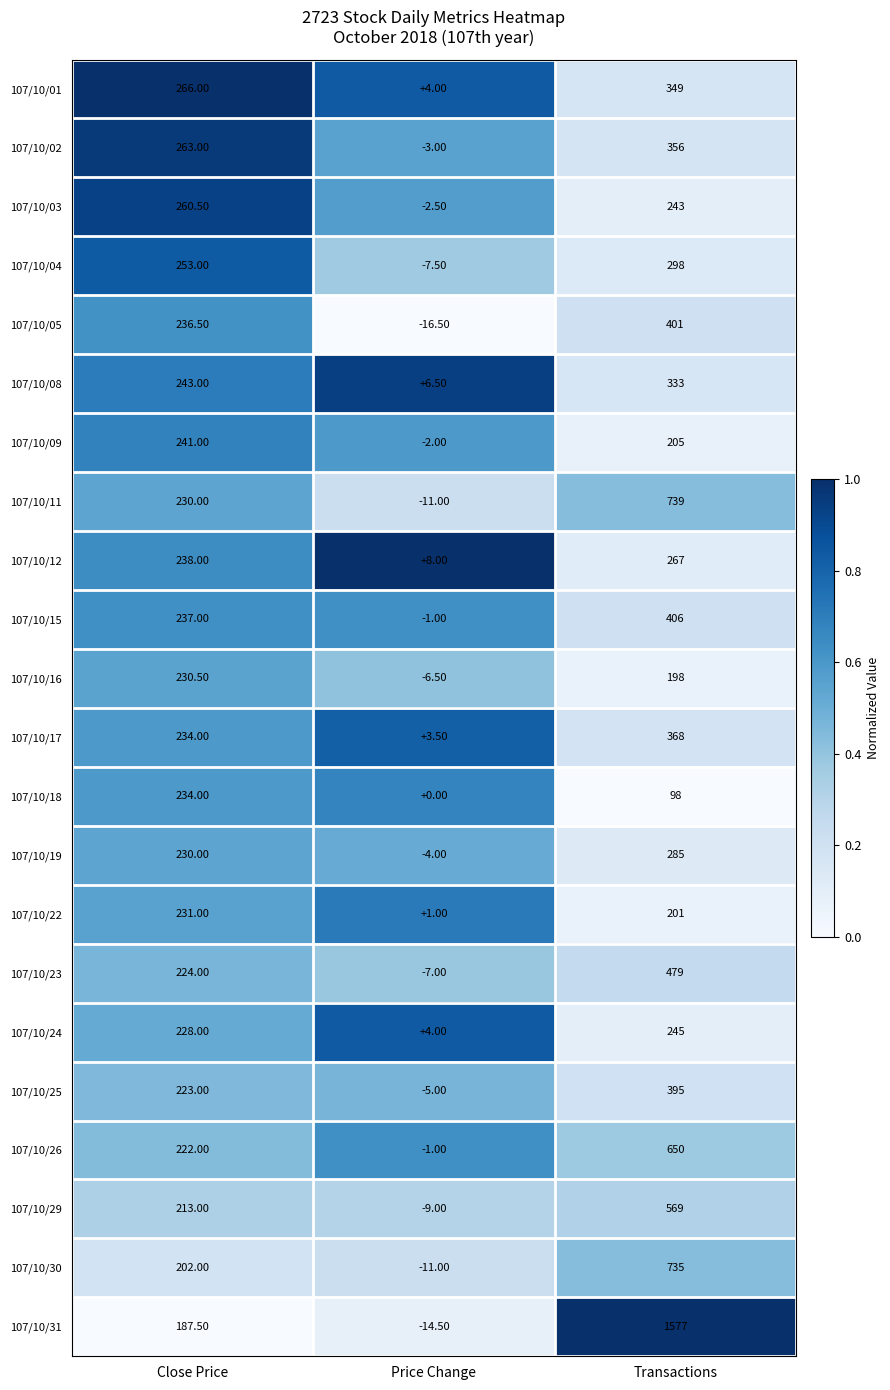

What is the difference between the 107/10/09 values at Price Change and Close Price?

243.0